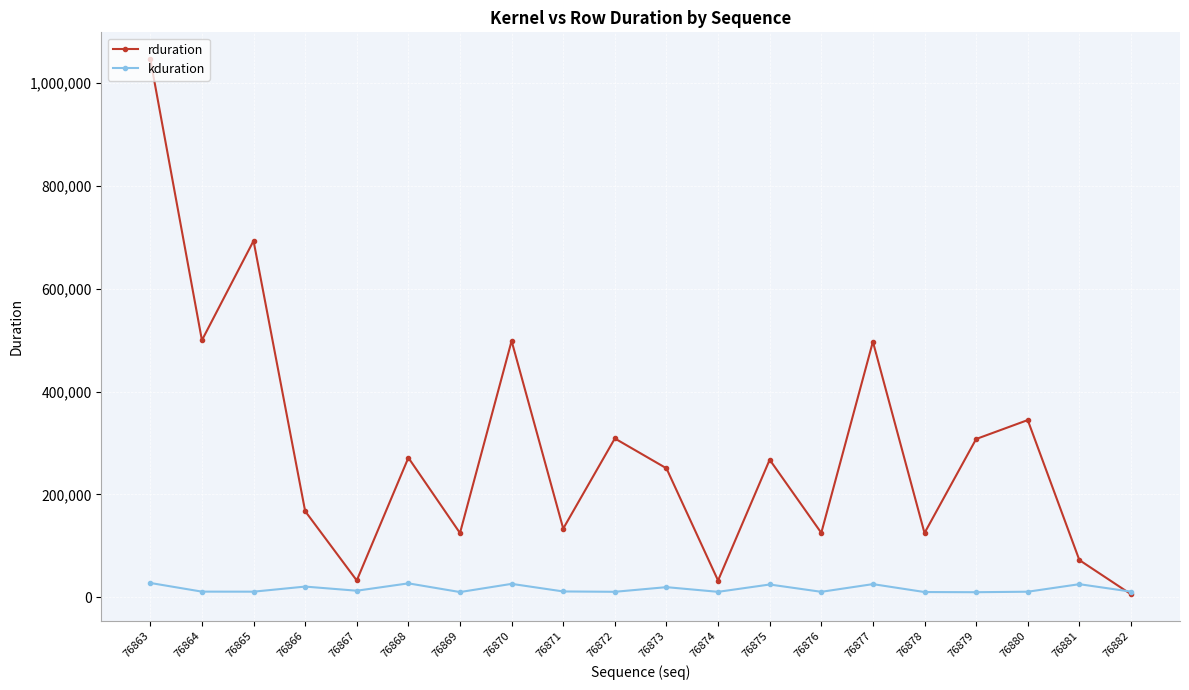

What is the difference between the maximum and second lowest values in the kduration series?

17670